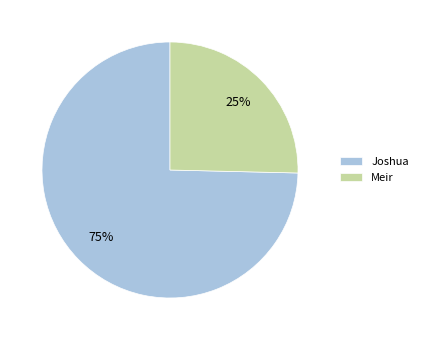

Does Meir represent more than half of the total?

No